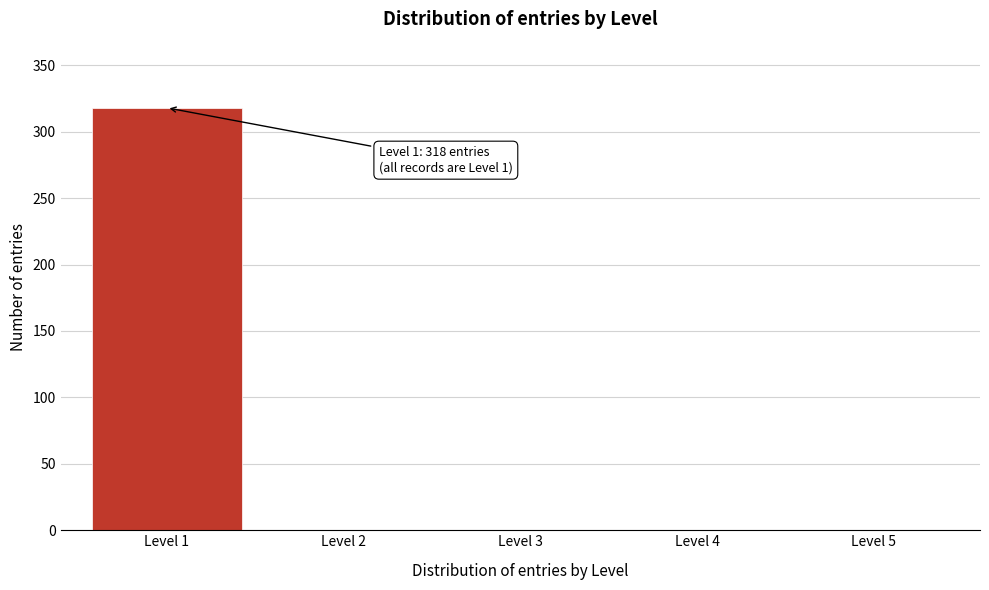

Over which range of the x-axis is the bar tallest?

0.5 to 1.5